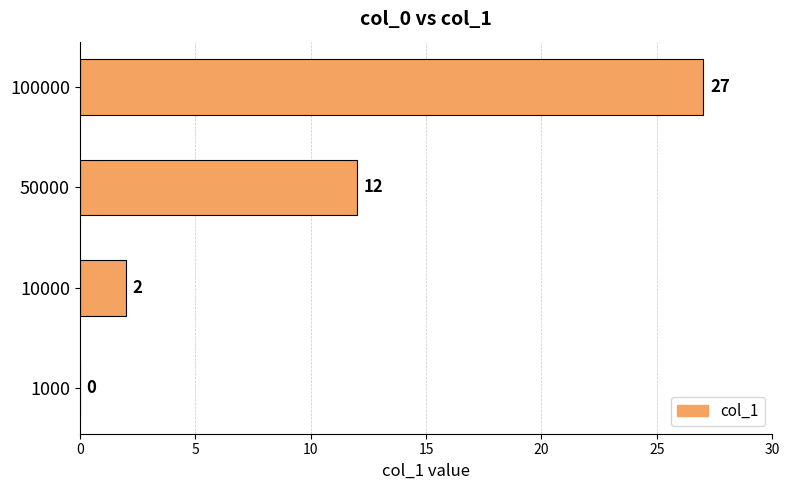

What is the change in value from 1000 to 10000?

+2